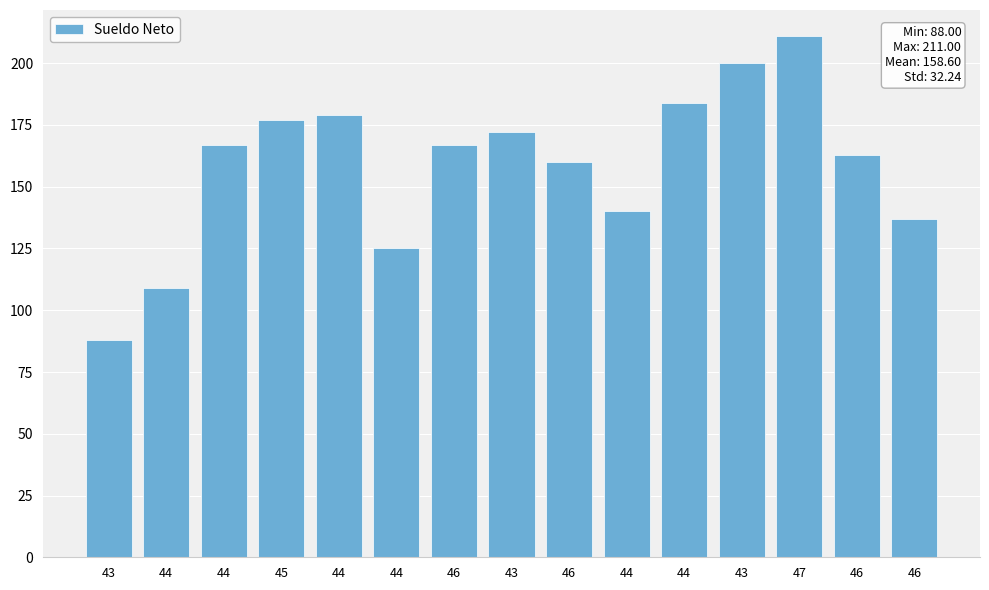

Rank the categories by value from highest to lowest.

47, 43, 44, 44, 45, 43, 44, 46, 46, 46, 44, 46, 44, 44, 43